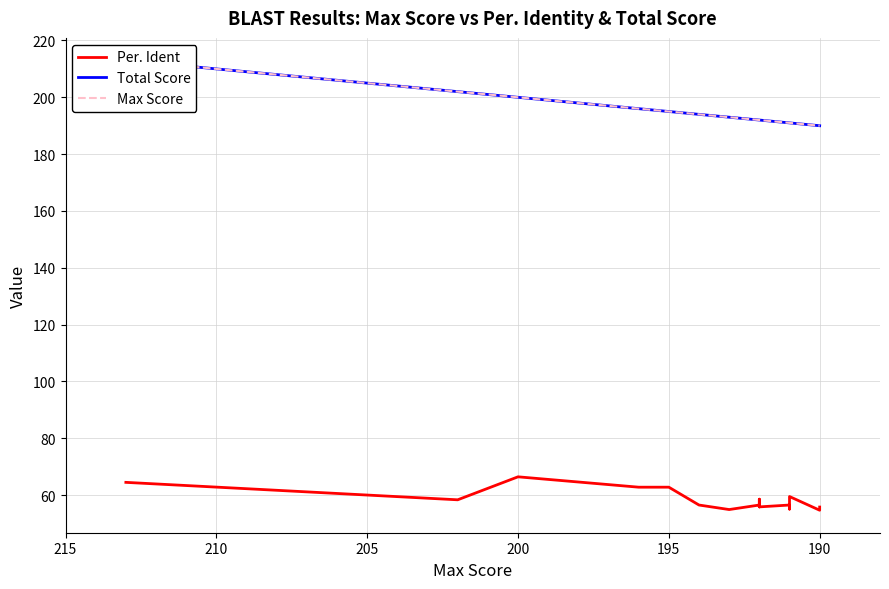

What are all the series names shown in the legend?

Per. Ident, Total Score, Max Score